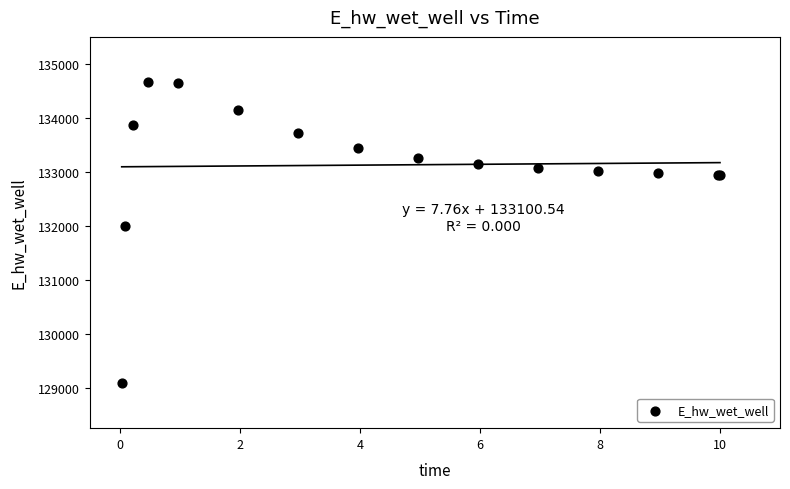

What Y value in the scatter plot is closest to 131880?

132002.2